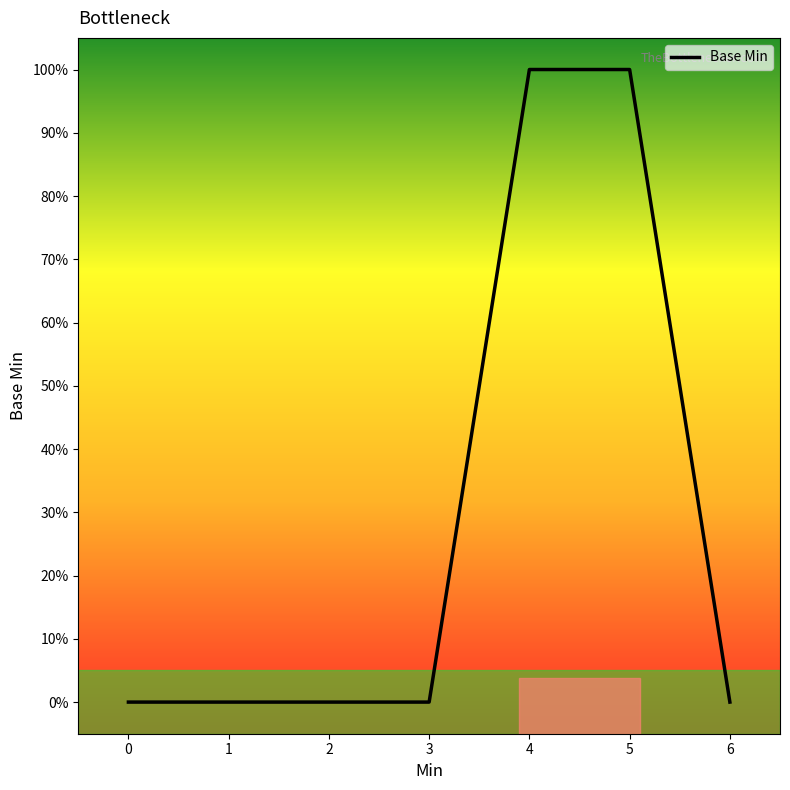

What value does the data have at 5?

100